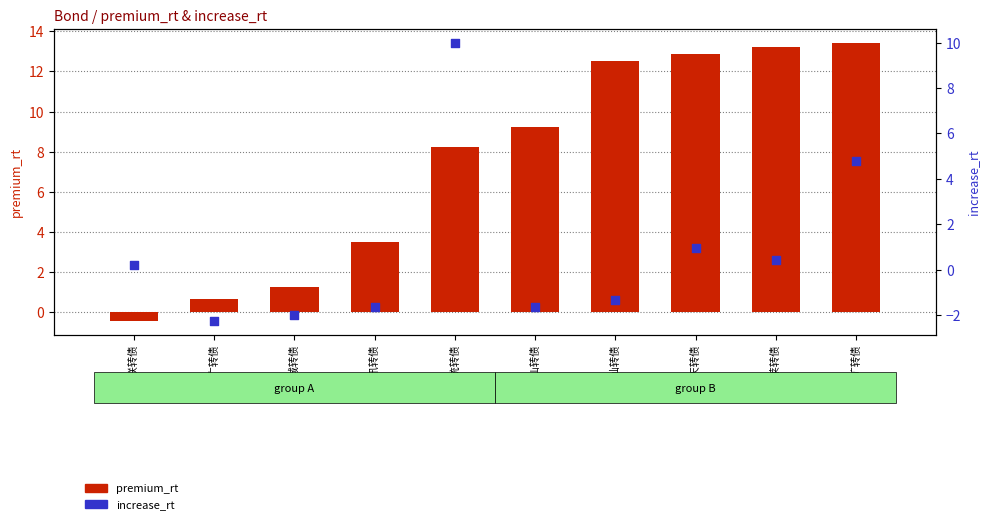

At which category is the sum across all series the highest?

华统转债